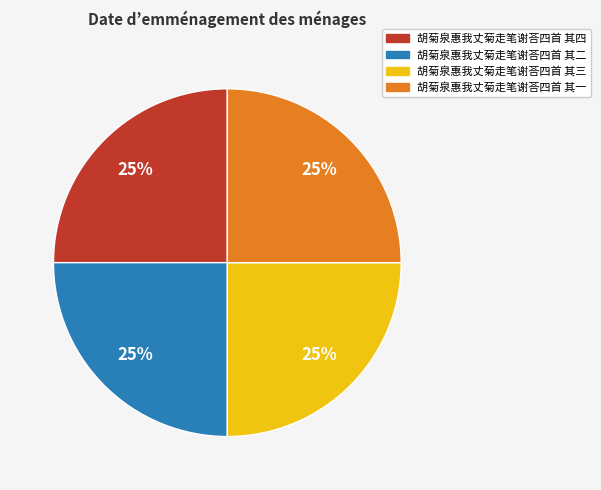

Is there any slice that represents more than half of the pie?

No